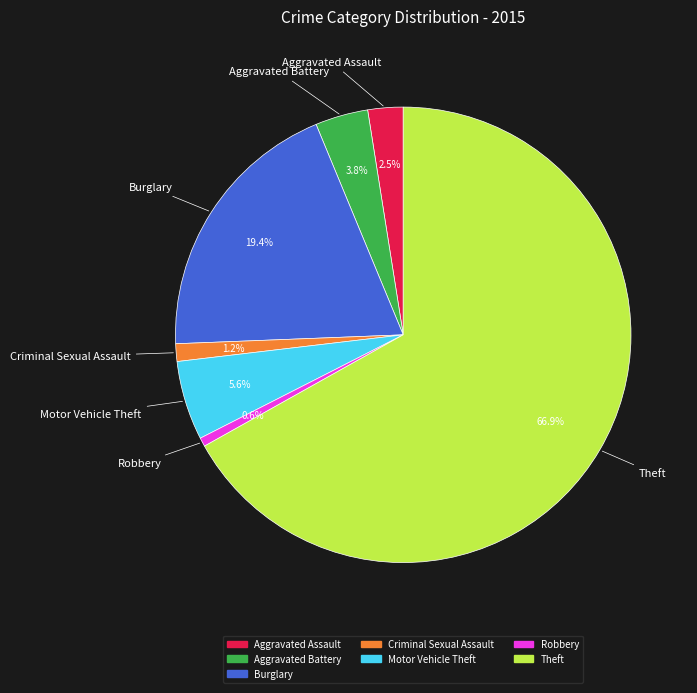

Does any single category account for the majority?

Yes